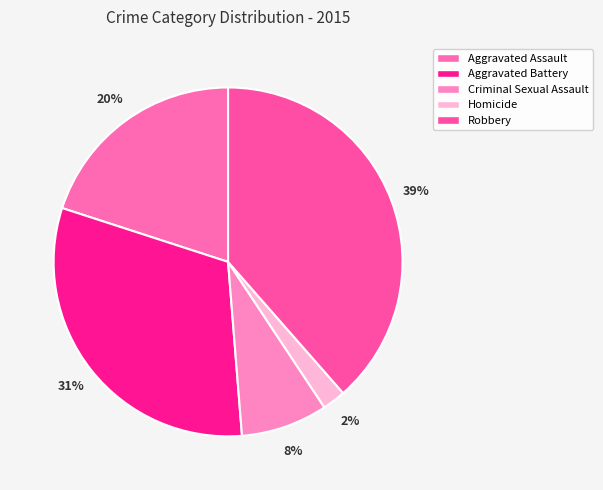

Is it true that Aggravated Assault is 20% of the pie?

True